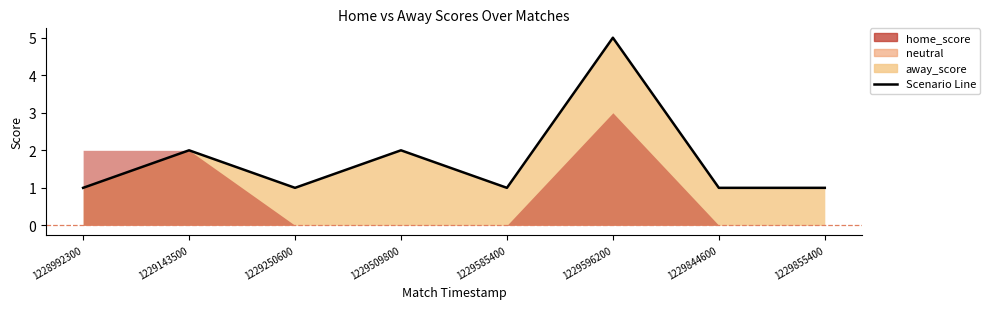

What is the average value?

2